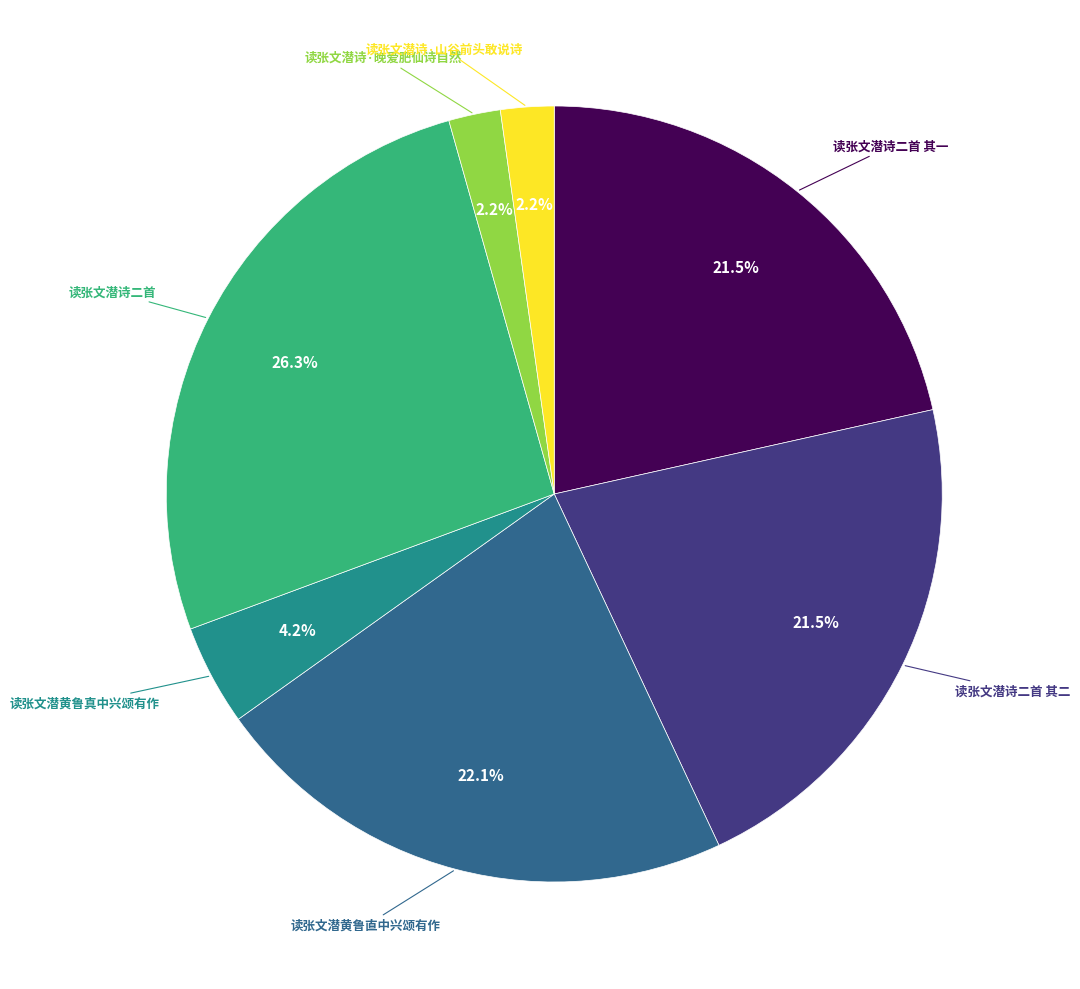

Does any single category account for the majority?

No